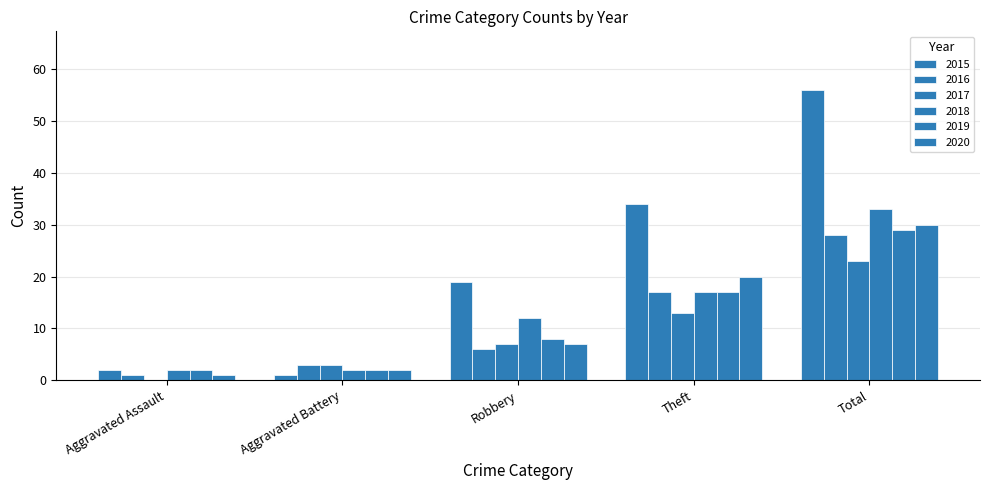

True or false: 2018 has a value of 1 at Aggravated Battery.

False